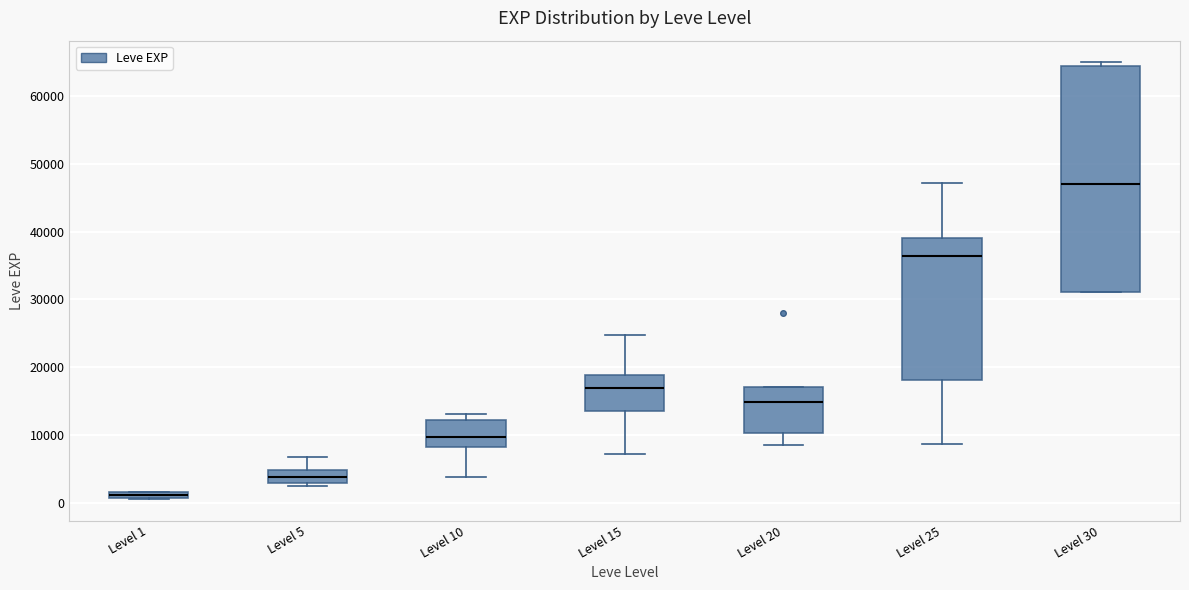

Which box's median line is the highest?

Level 30